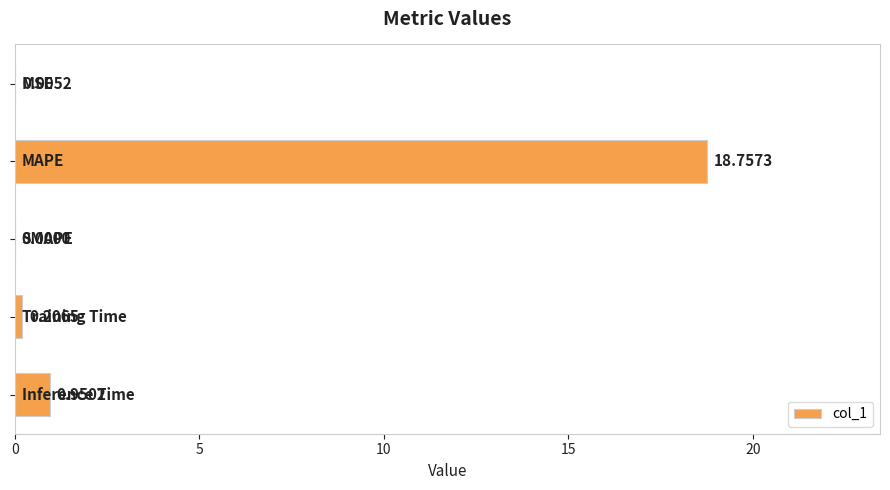

What is the sum of all values?

19.9